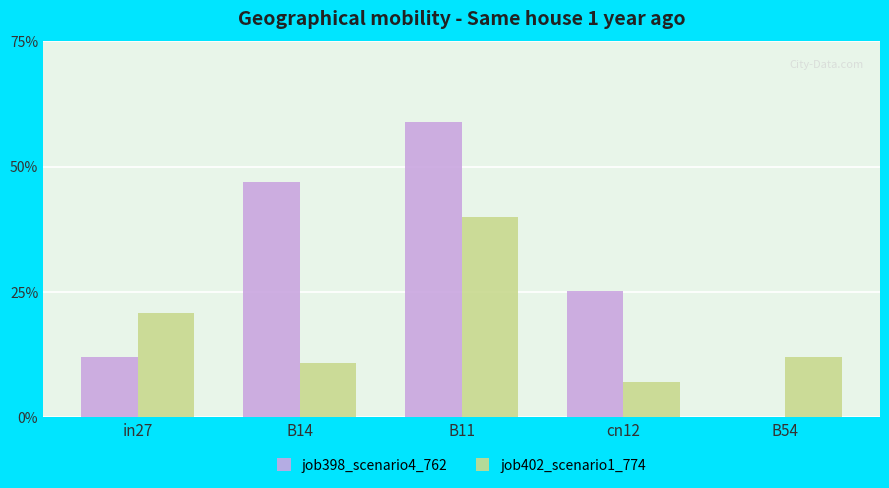

Are the bars horizontal?

No